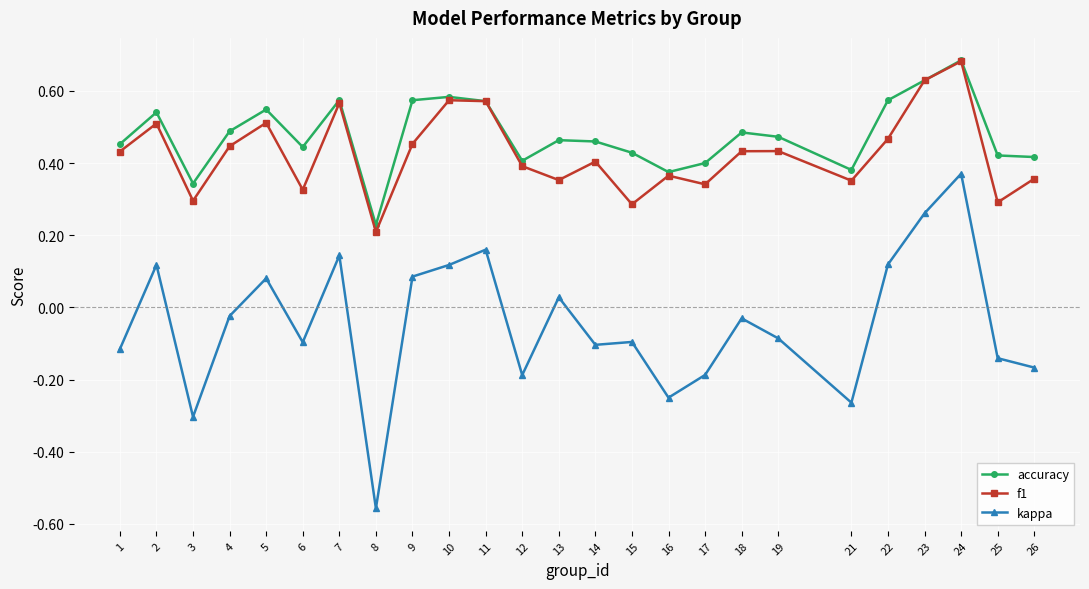

At 21, list the series in order from smallest to largest.

kappa, f1, accuracy